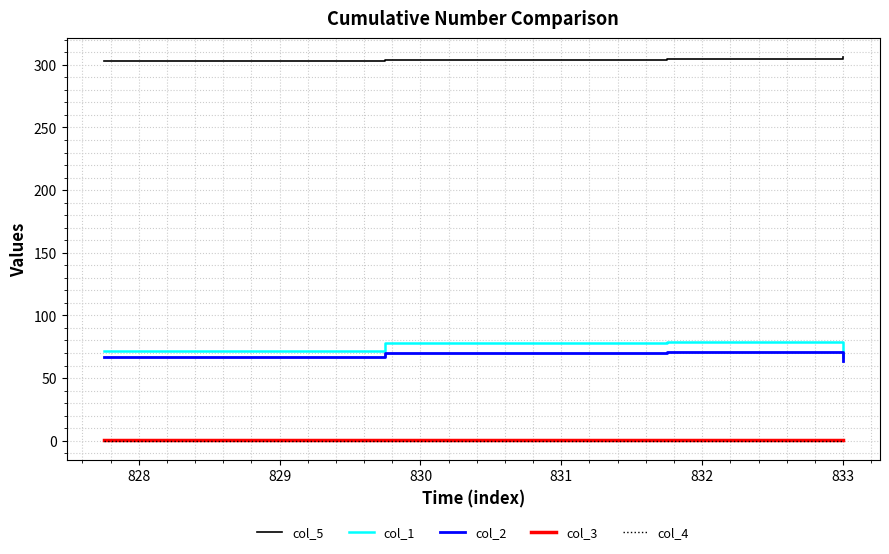

What is the greatest value displayed?

306.0